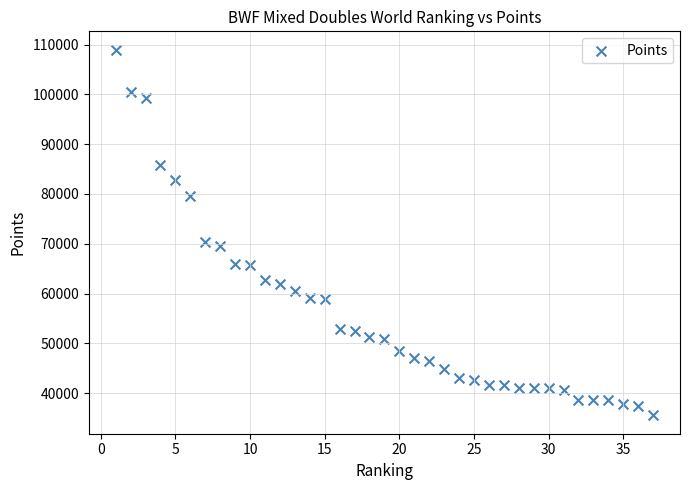

What Y value in the scatter plot is closest to 72255?

70420.0